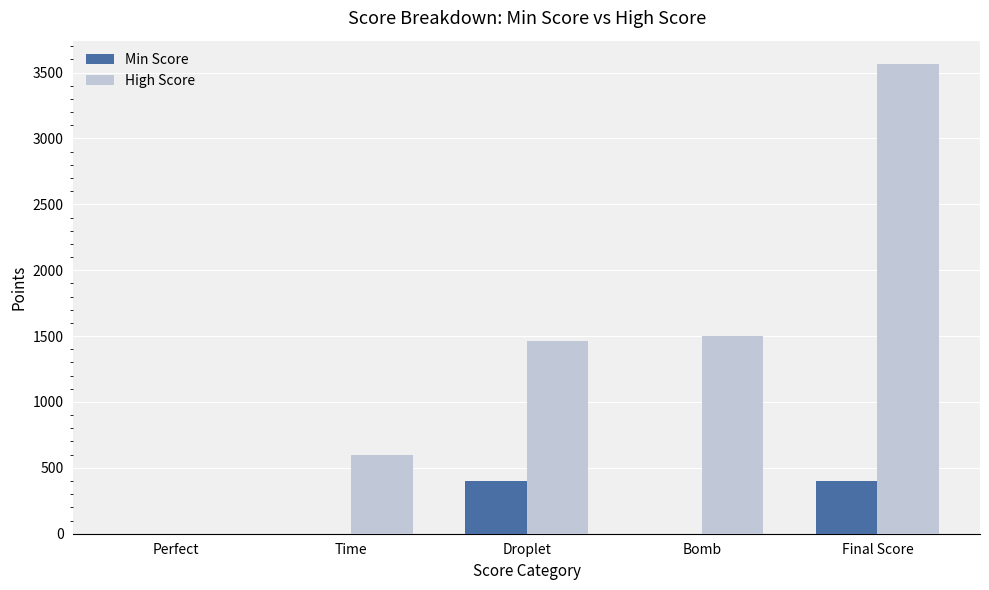

The Min Score series shows 400 at Final Score. True or false?

True